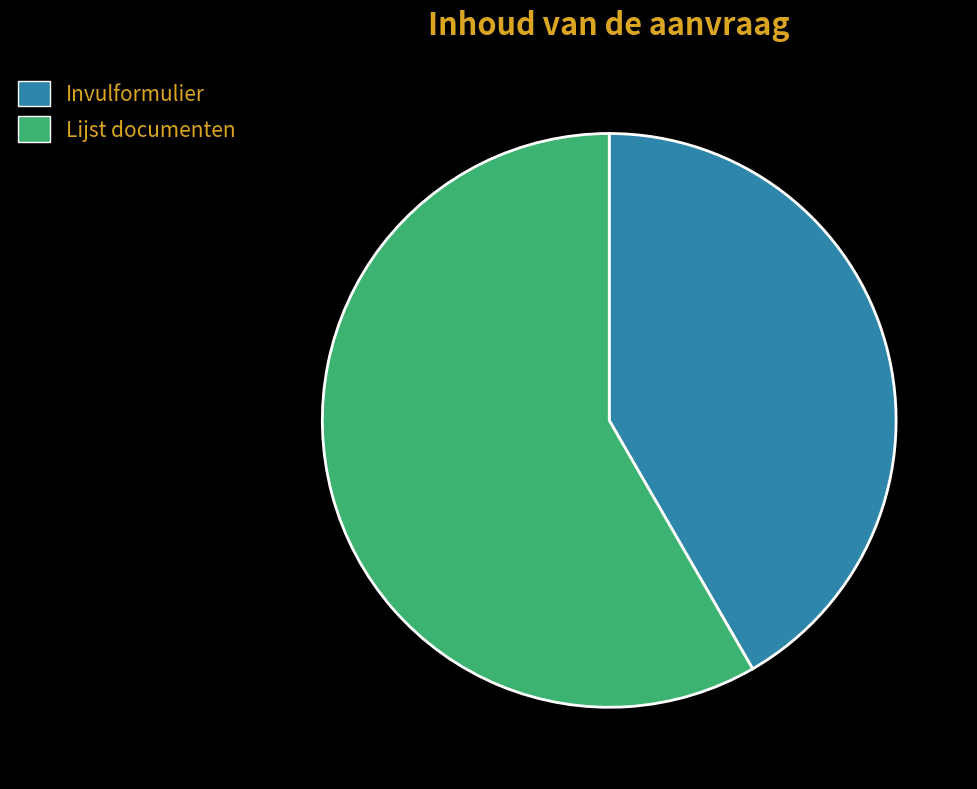

Count the number of slices in the pie.

2